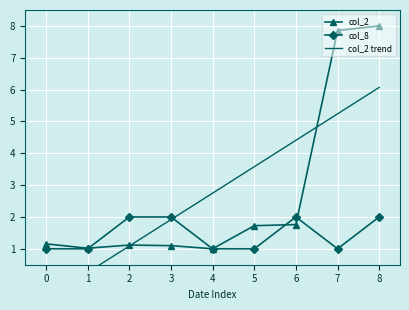

What is the value of the col_2 point at the 8th from the left?

7.9